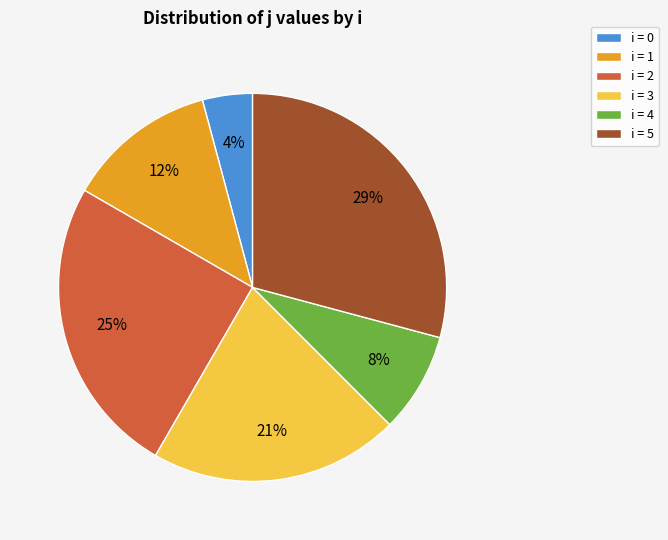

Approximately how many times larger is the value at i = 1 compared to i = 2?

0.5